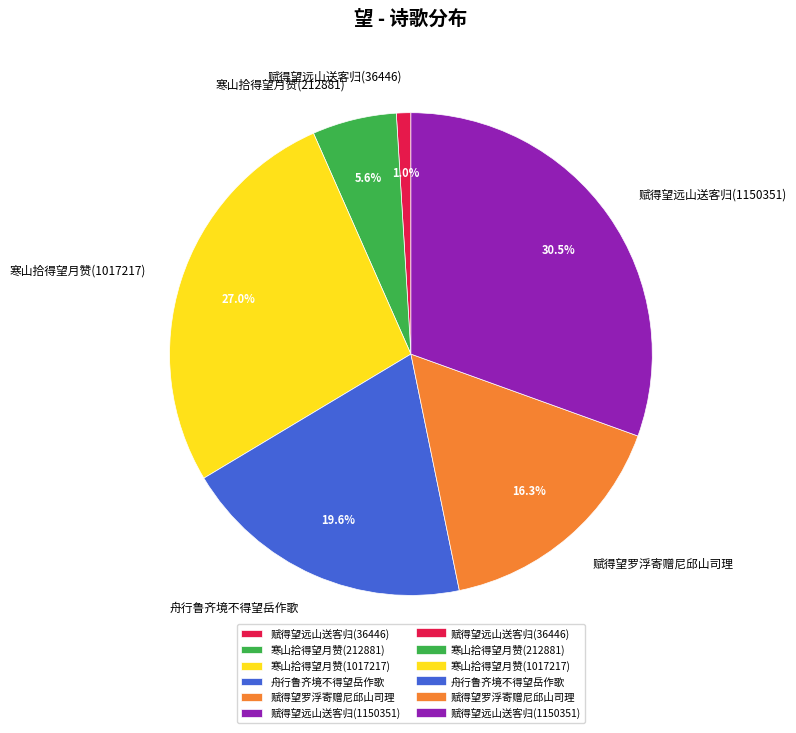

Count the number of slices in the pie.

6